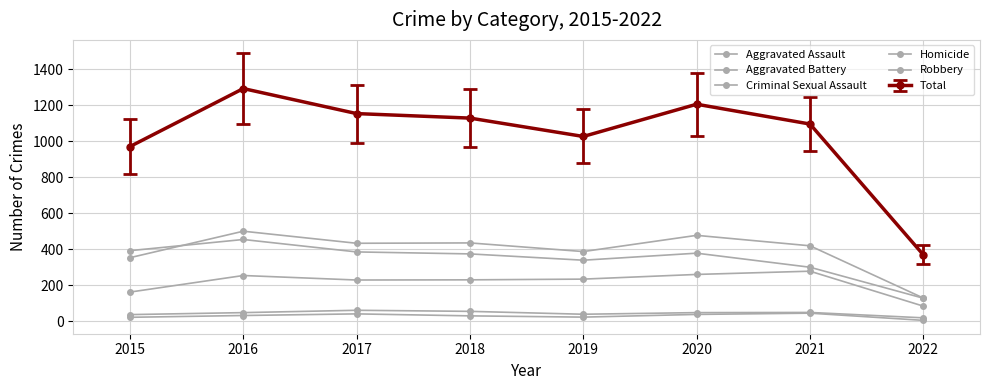

Where does the Criminal Sexual Assault series first go above 49?

2017